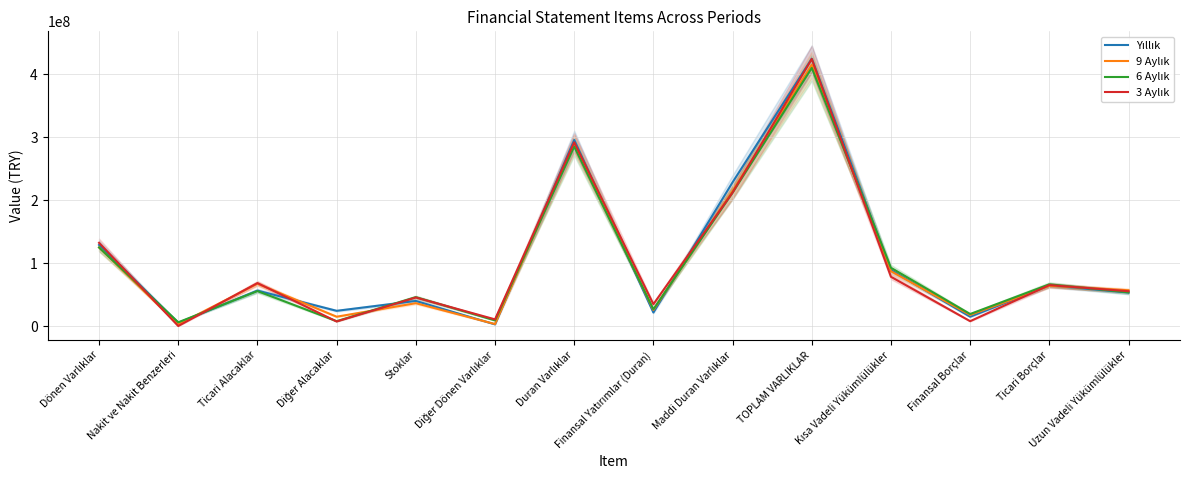

The value of 6 Aylık at Maddi Duran Varlıklar is 211773692. True or false?

True